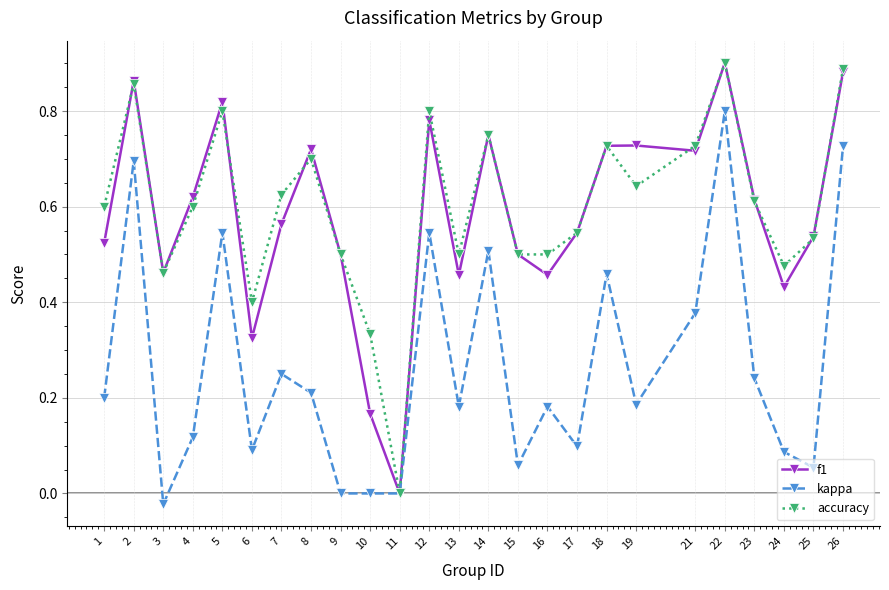

Which series changed the most between 24 and 26?

kappa